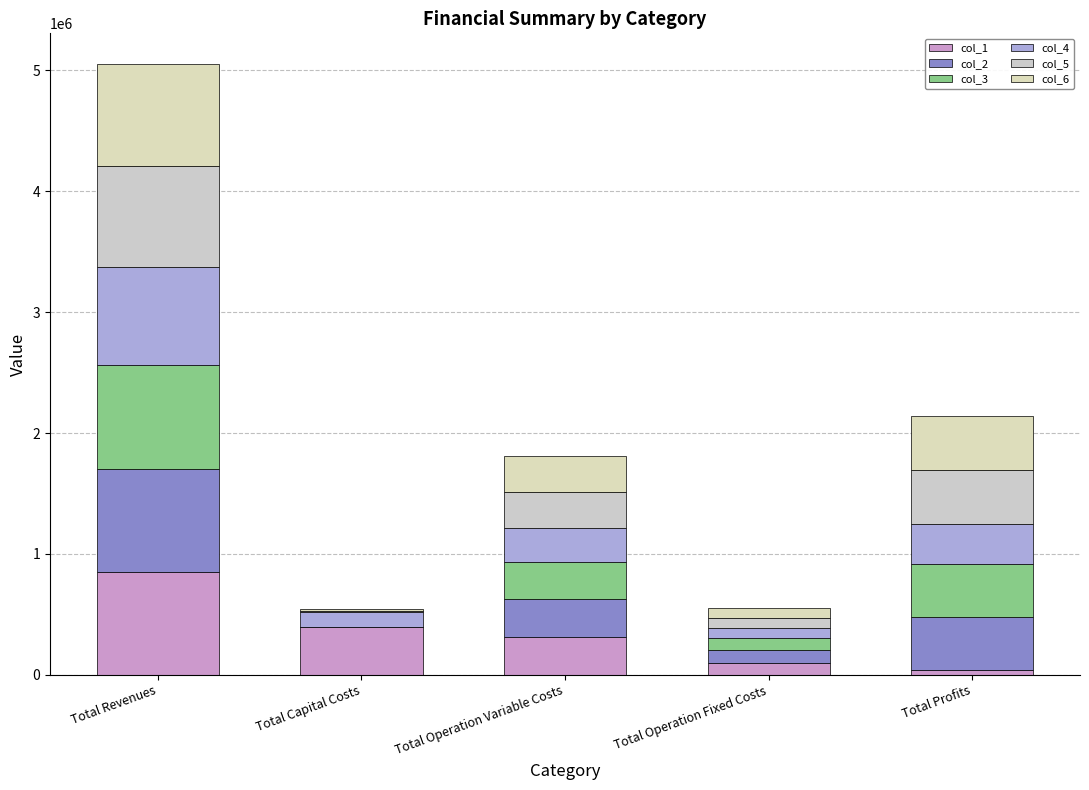

What position from the left is Total Operation Fixed Costs?

4